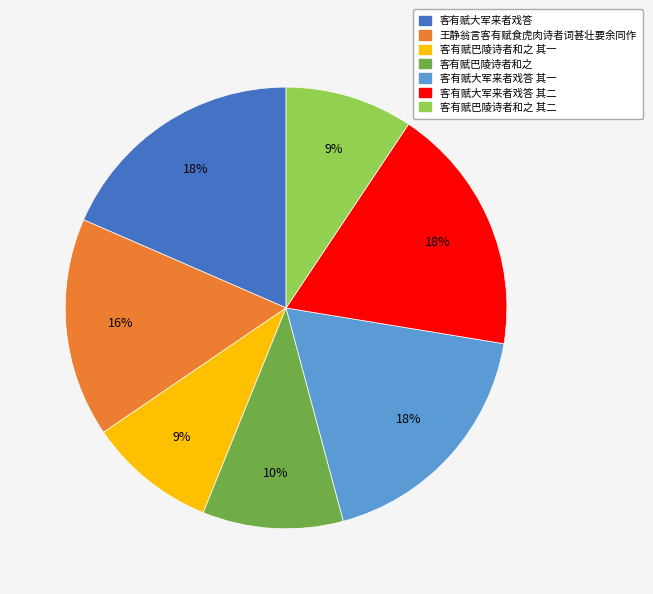

How many segments does this pie chart have?

7